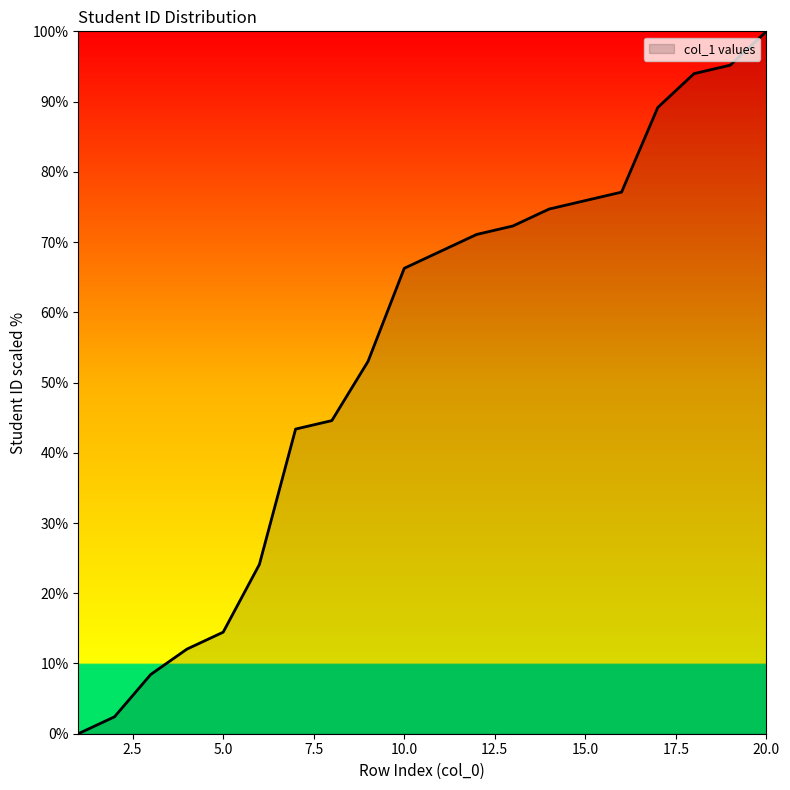

What is the greatest value displayed?

100.0